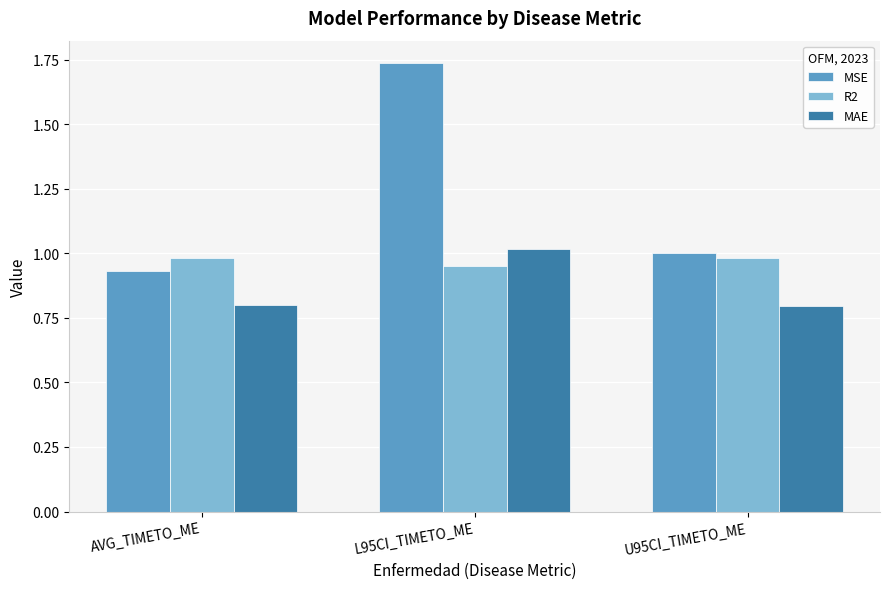

The value of MAE at AVG_TIMETO_ME is 0.4. True or false?

False